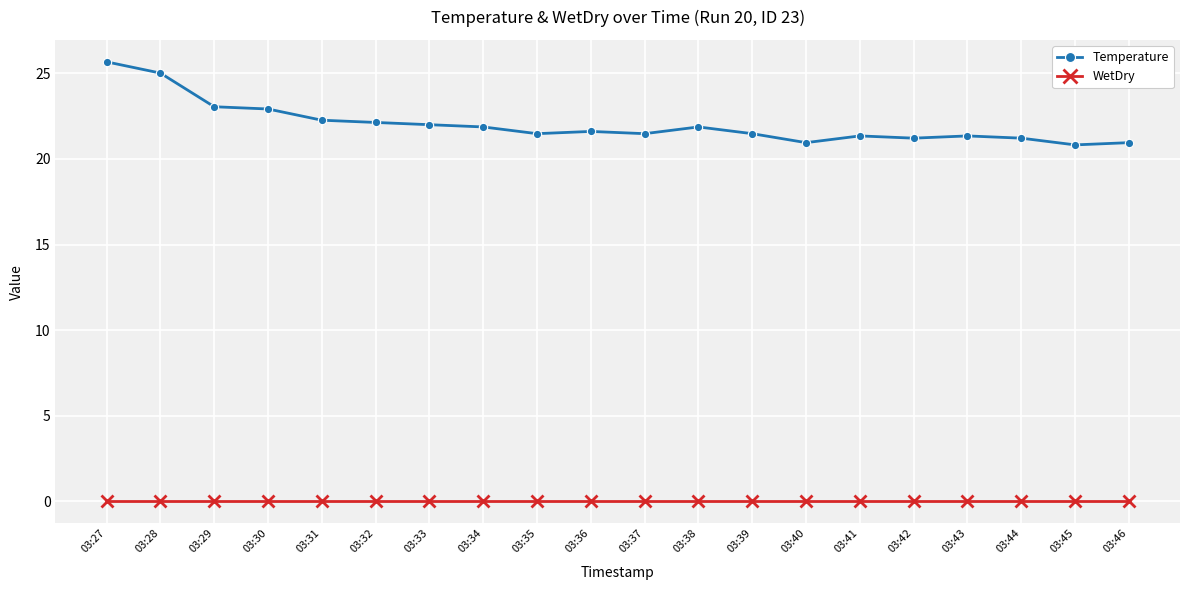

Reading right to left, what are all the values shown in this chart?

Temperature: 03:46=21.0	03:45=20.8	03:44=21.2	03:43=21.3	03:42=21.2	03:41=21.3	03:40=21.0	03:39=21.5	03:38=21.9	03:37=21.5	03:36=21.6	03:35=21.5	03:34=21.9	03:33=22.0	03:32=22.1	03:31=22.3	03:30=22.9	03:29=23.1	03:28=25.0	03:27=25.7
WetDry: 03:46=0.0	03:45=0.0	03:44=0.0	03:43=0.0	03:42=0.0	03:41=0.0	03:40=0.0	03:39=0.0	03:38=0.0	03:37=0.0	03:36=0.0	03:35=0.0	03:34=0.0	03:33=0.0	03:32=0.0	03:31=0.0	03:30=0.0	03:29=0.0	03:28=0.0	03:27=0.0